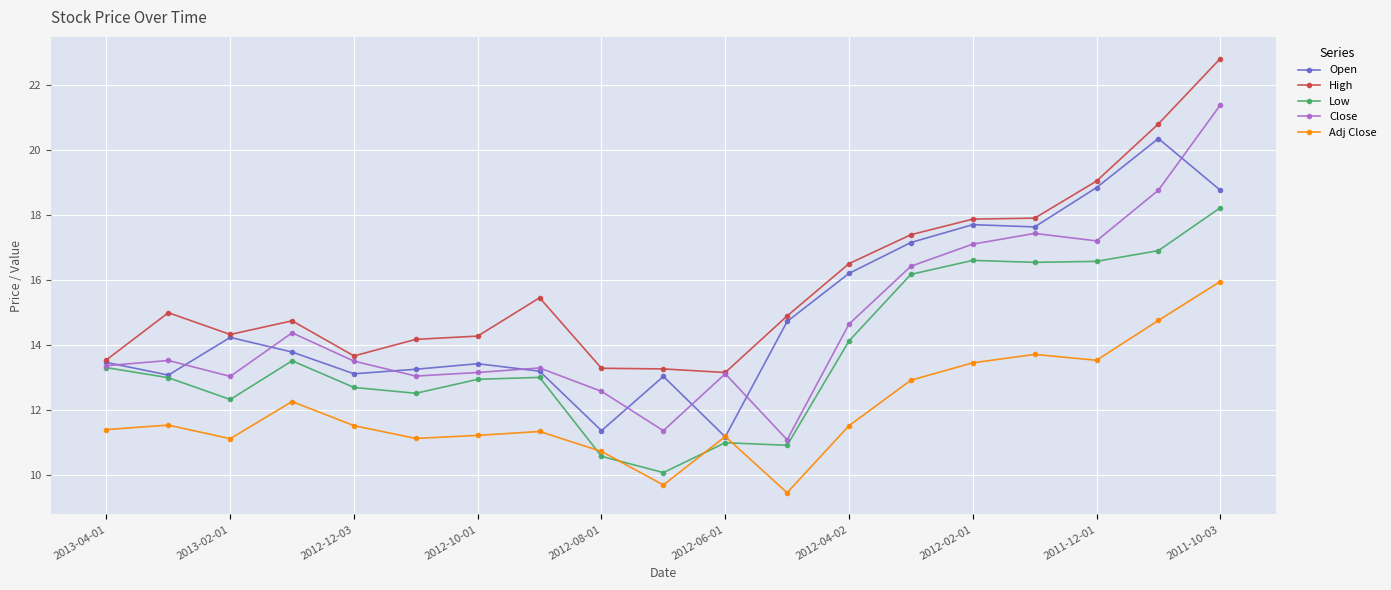

What is the greatest value displayed?

22.8